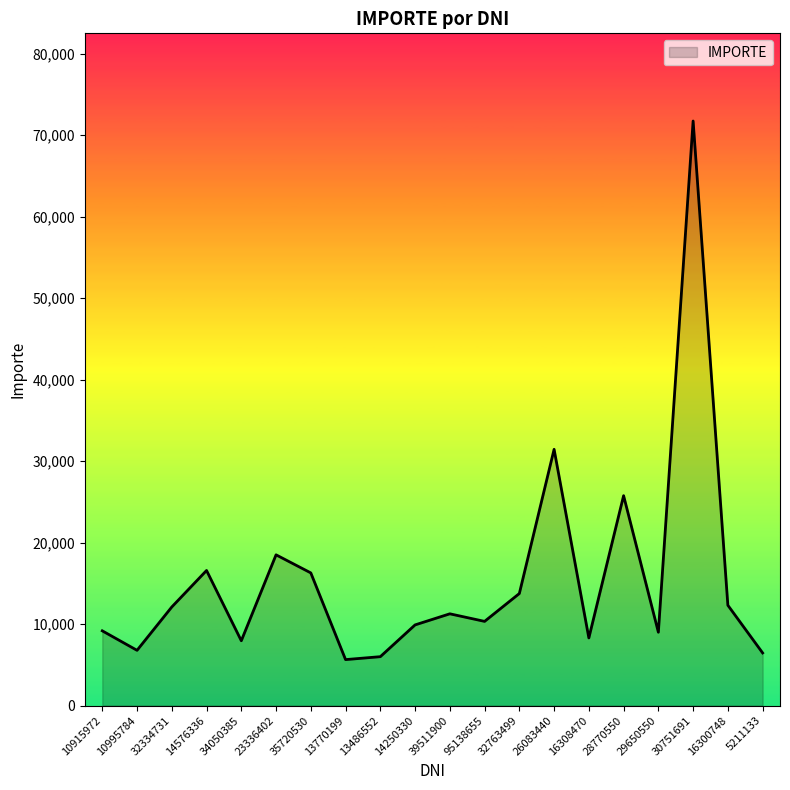

What is the smallest value displayed?

5641